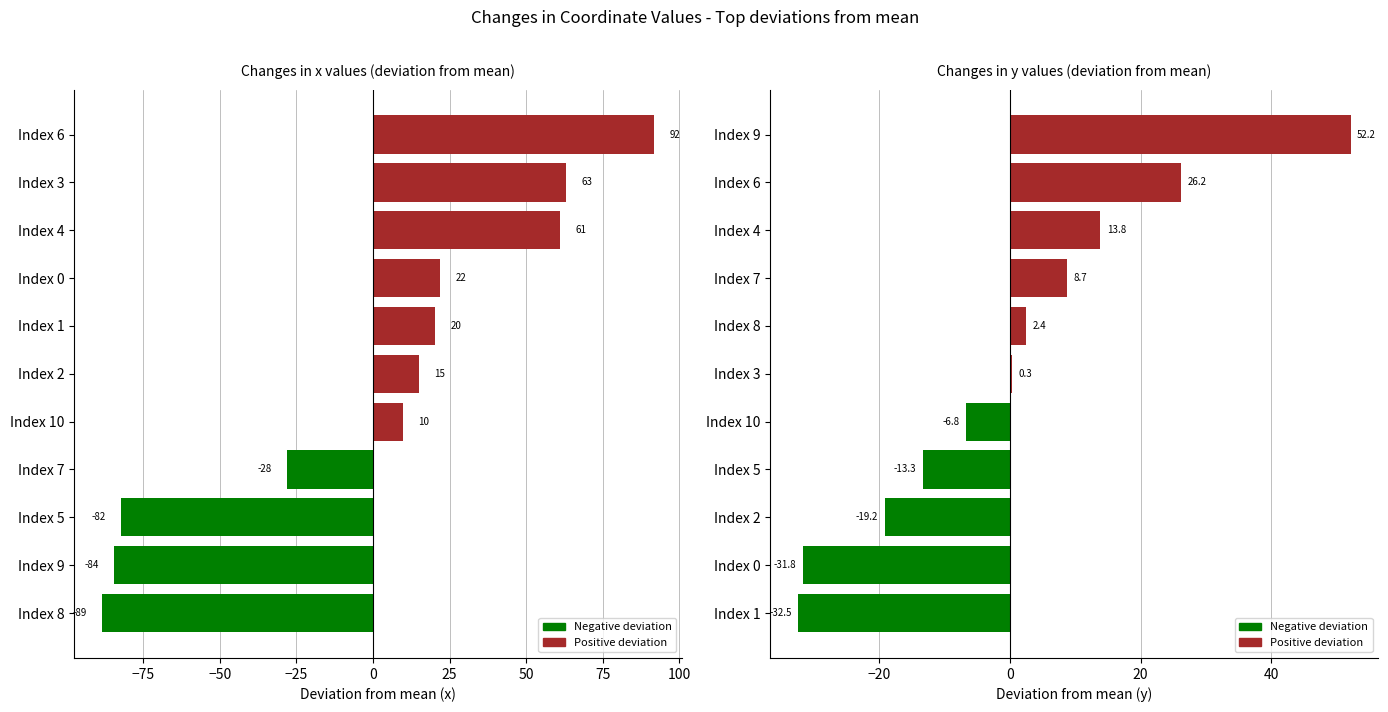

Reading left to right, list all the values displayed in this chart.

x deviation: -88.5	-84.4	-82.3	-28.0	9.8	14.9	20.4	22.0	61.1	63.2	91.8
y deviation: -32.5	-31.8	-19.2	-13.3	-6.8	0.3	2.4	8.7	13.8	26.2	52.2